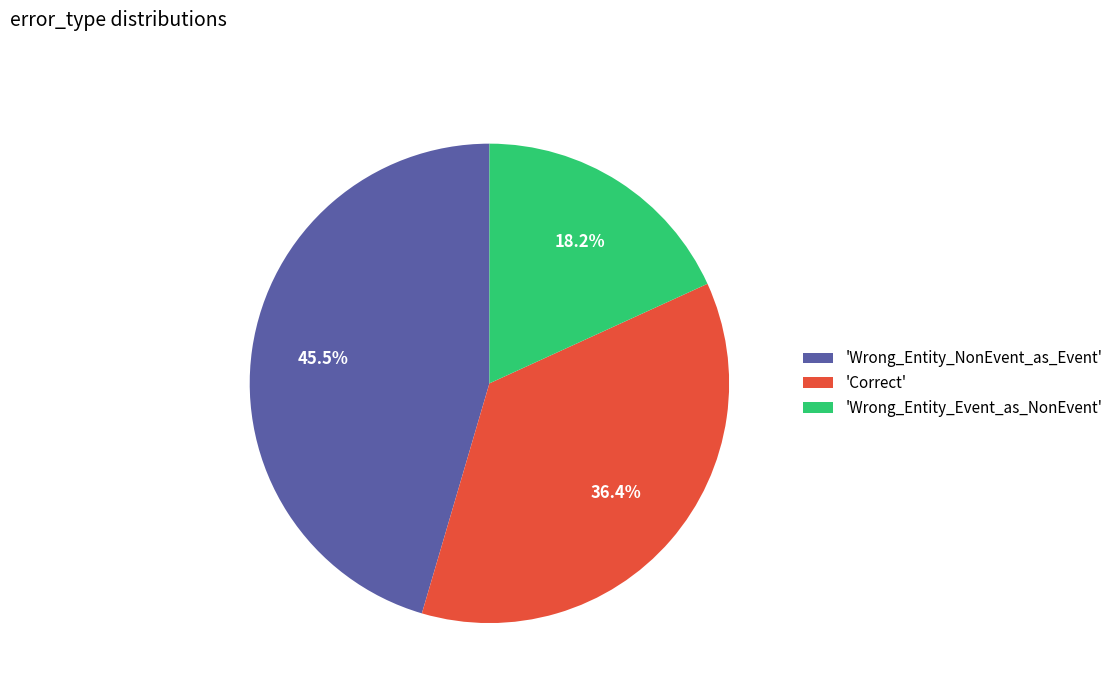

What percentage is NOT represented by 'Correct'?

63.6%